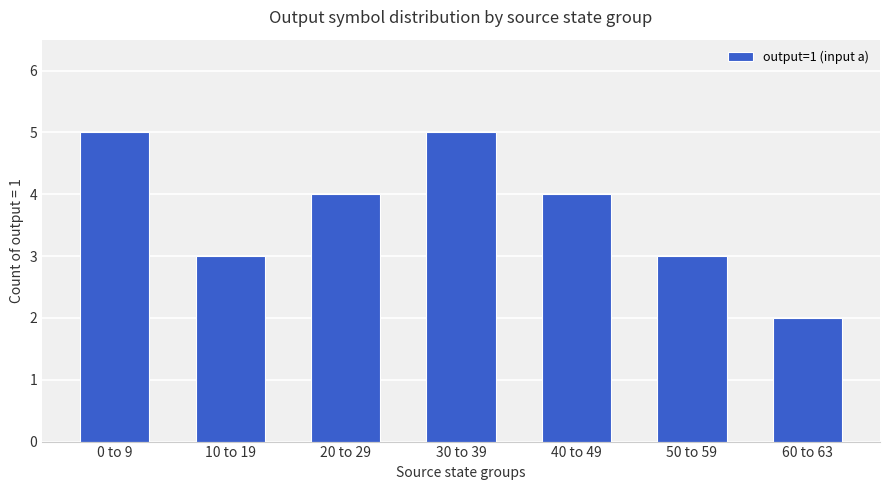

Reading left to right, what are all the values shown in this chart?

0 to 9=5	10 to 19=3	20 to 29=4	30 to 39=5	40 to 49=4	50 to 59=3	60 to 63=2